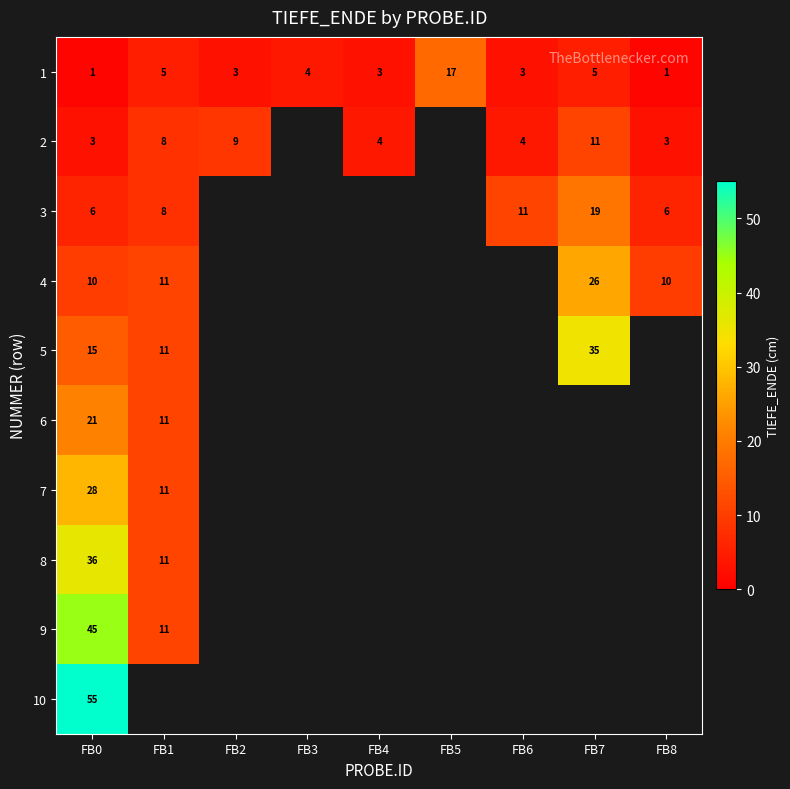

What is the difference between the maximum and minimum values in the 1 series?

16